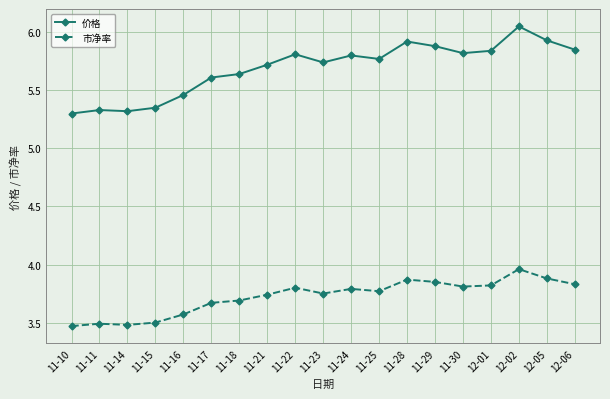

What are all the series names shown in the legend?

价格, 市净率